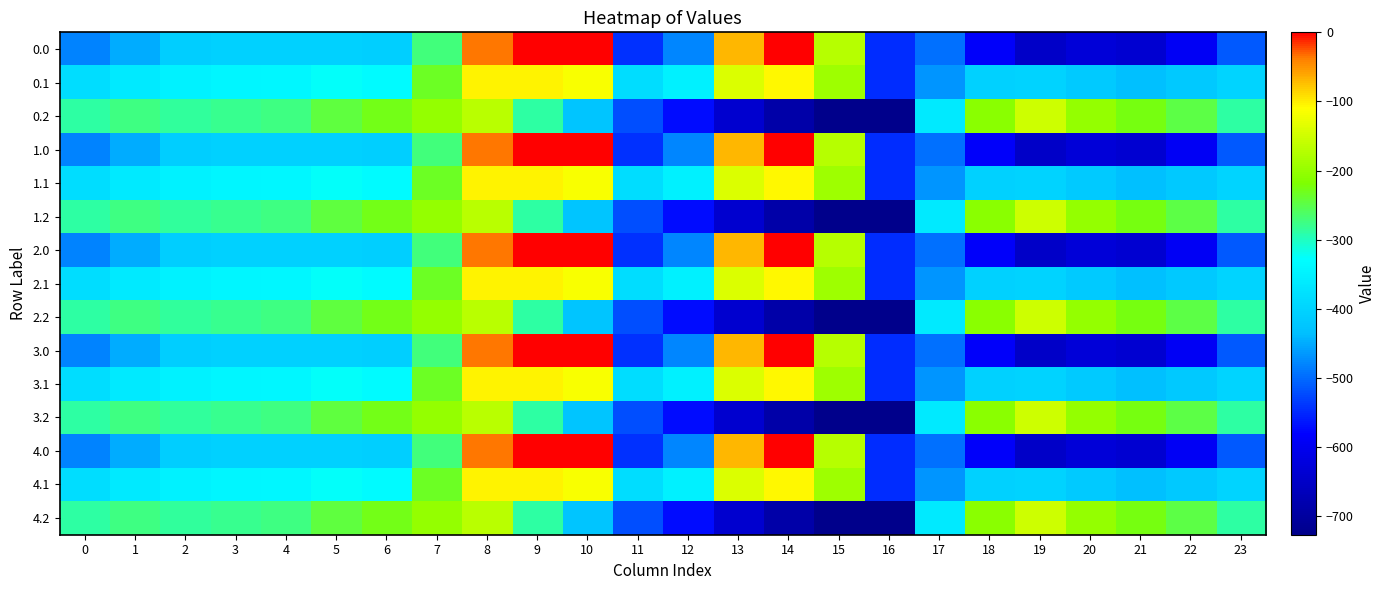

List the series in order of their peak value, lowest first.

0.2, 1.2, 2.2, 3.2, 4.2, 0.1, 1.1, 2.1, 3.1, 4.1, 0.0, 1.0, 2.0, 3.0, 4.0